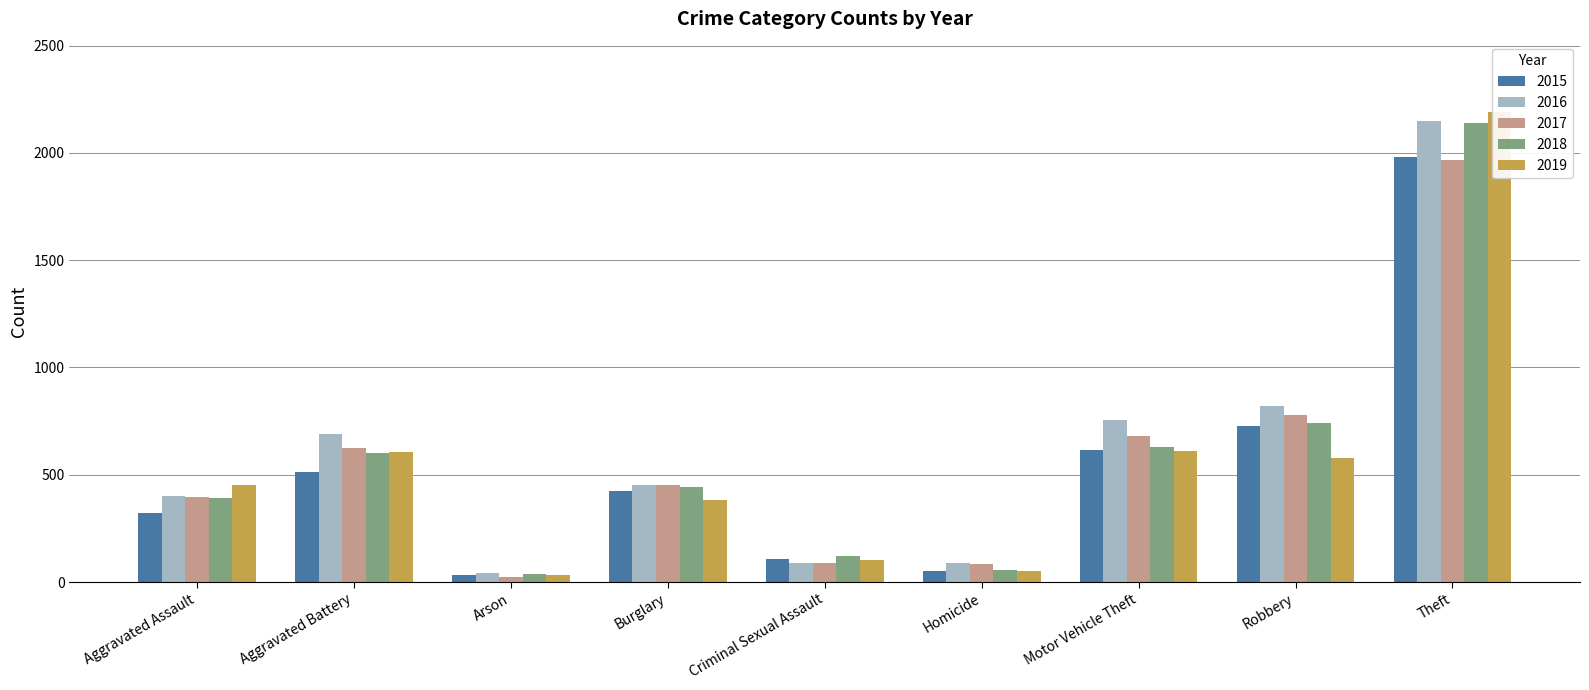

Reading right to left, extract all data points from this chart.

2015: 1981	726	614	50	105	422	35	515	323
2016: 2148	819	756	87	87	451	40	691	402
2017: 1968	780	680	82	90	453	23	623	396
2018: 2140	741	631	56	122	443	37	600	392
2019: 2190	577	611	53	102	383	32	608	452